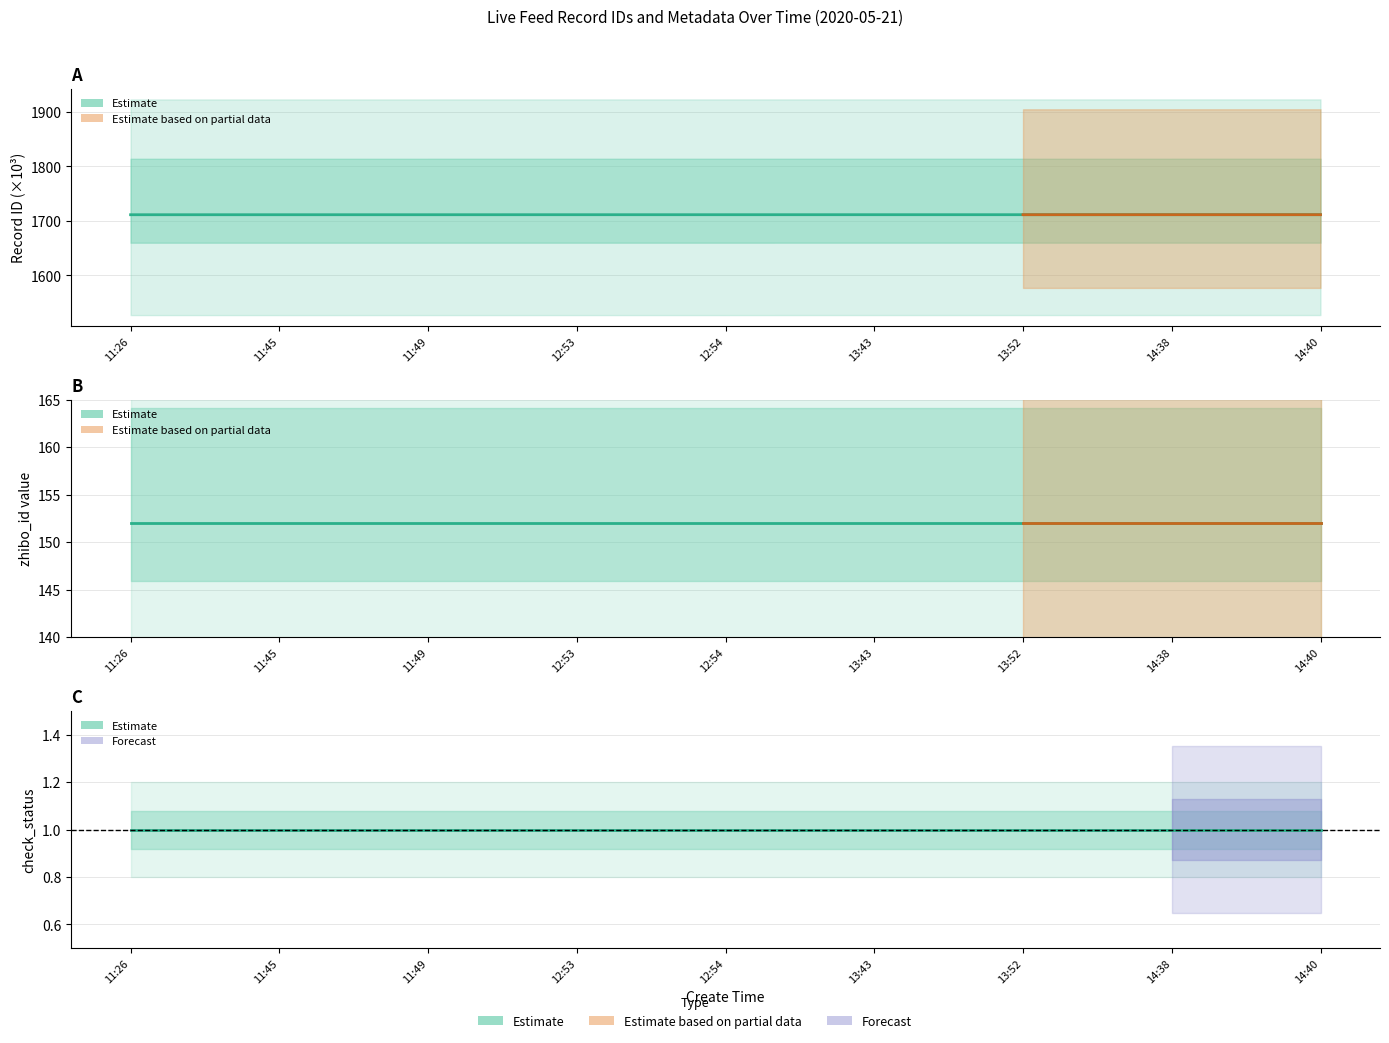

Rank the categories by check_status value from lowest to highest.

11:26, 11:45, 11:49, 12:53, 12:54, 13:43, 13:52, 14:38, 14:40